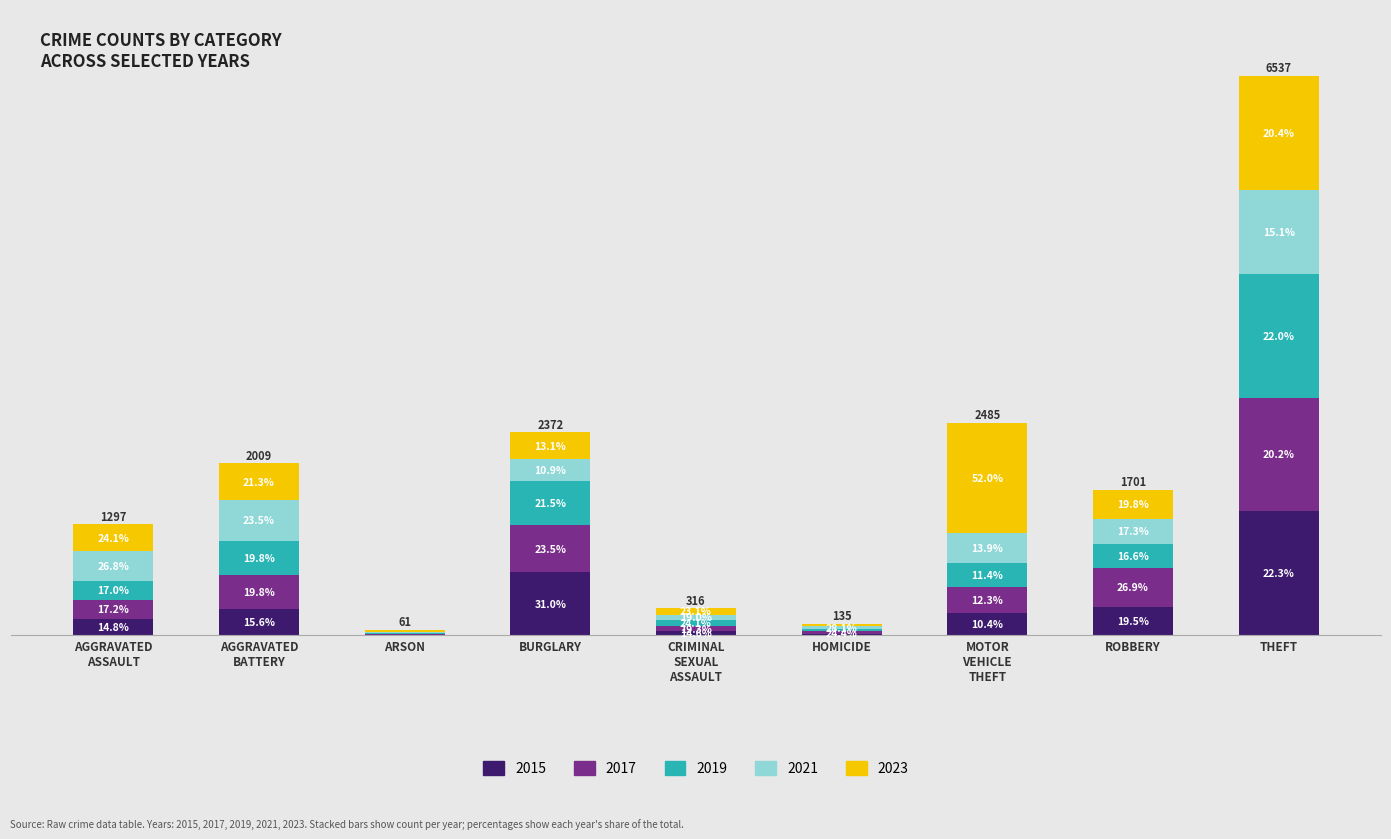

What are all the series names shown in the legend?

2015, 2017, 2019, 2021, 2023